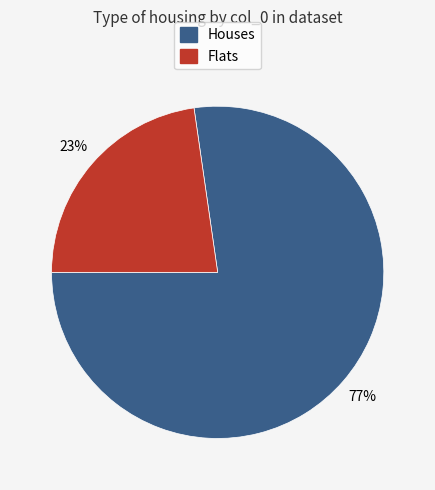

To the nearest percent, what is the average slice percentage?

50%